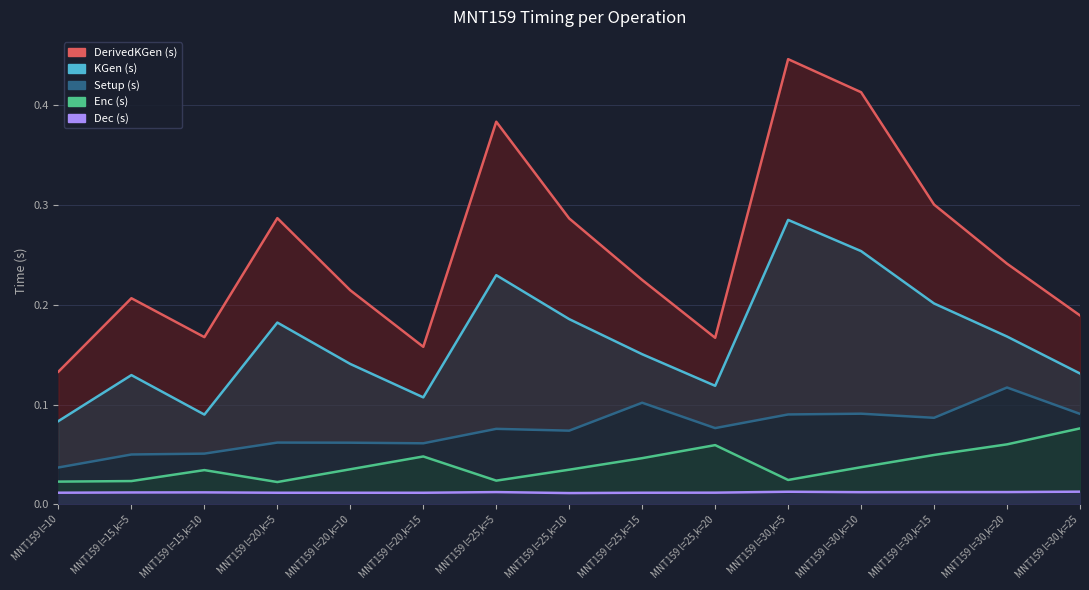

At which label is DerivedKGen (s) closest to 0?

MNT159 l=10